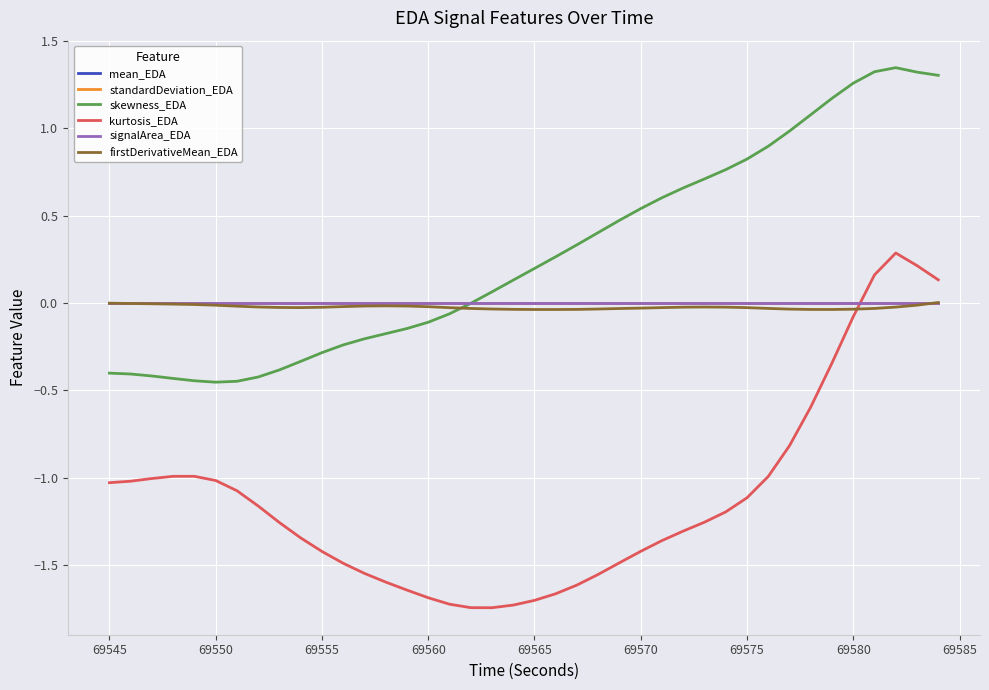

What are all the series names shown in the legend?

mean_EDA, standardDeviation_EDA, skewness_EDA, kurtosis_EDA, signalArea_EDA, firstDerivativeMean_EDA